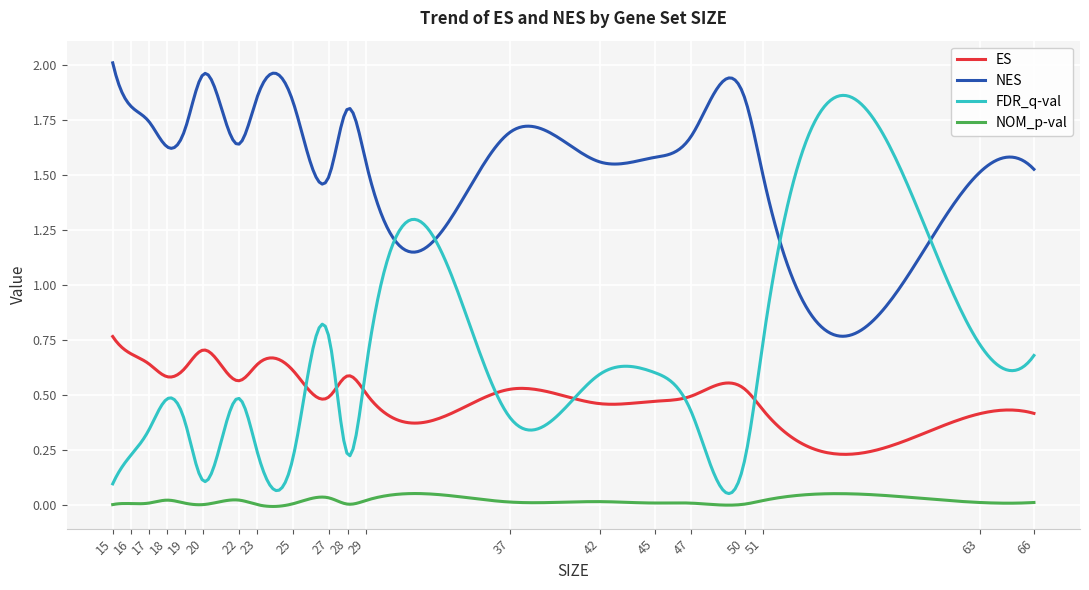

List the series in order of their peak value, highest first.

NES, FDR_q-val, ES, NOM_p-val